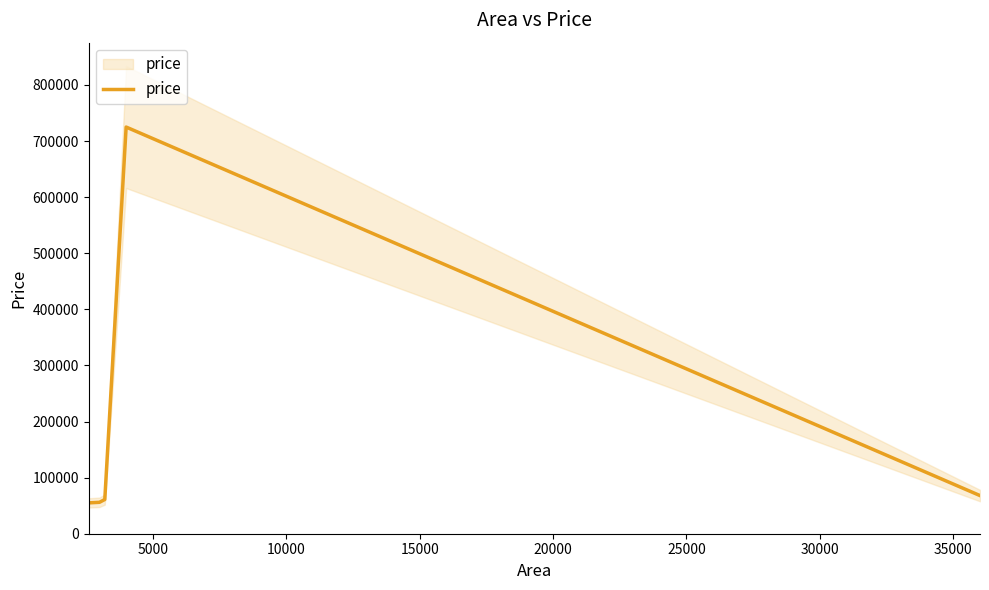

The value at 20000 is 36020. True or false?

False